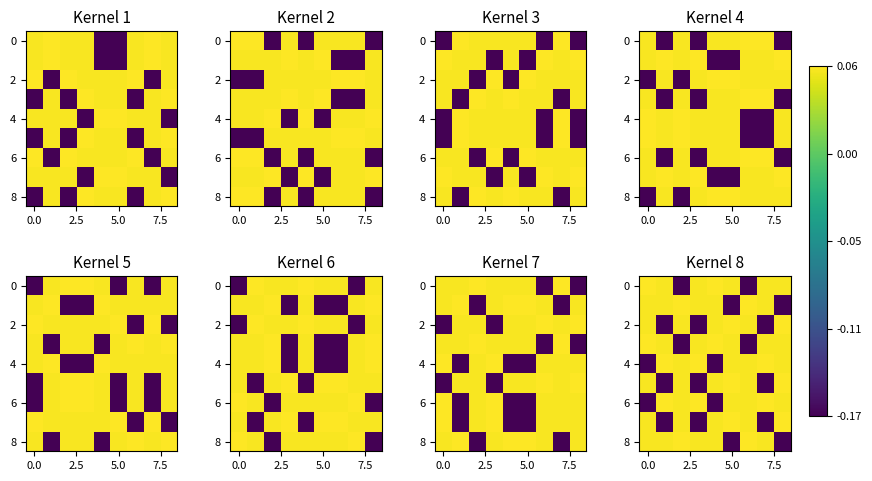

Which series has the largest total across all categories?

4